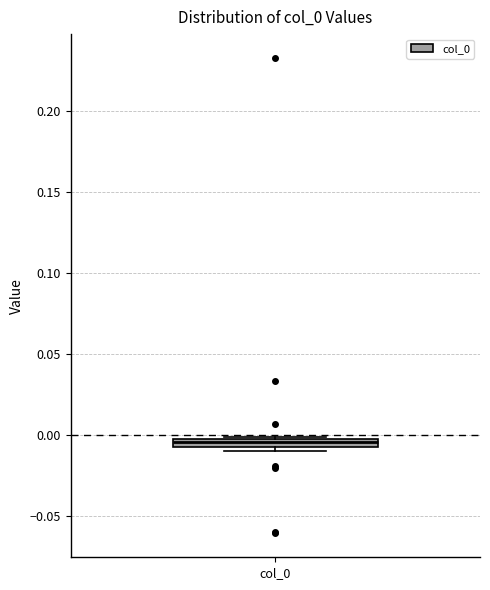

Where is the upper edge of the box for col_0 on the y-axis? The values are not printed on the chart, so give them approximately, as read against the axis.

0.000